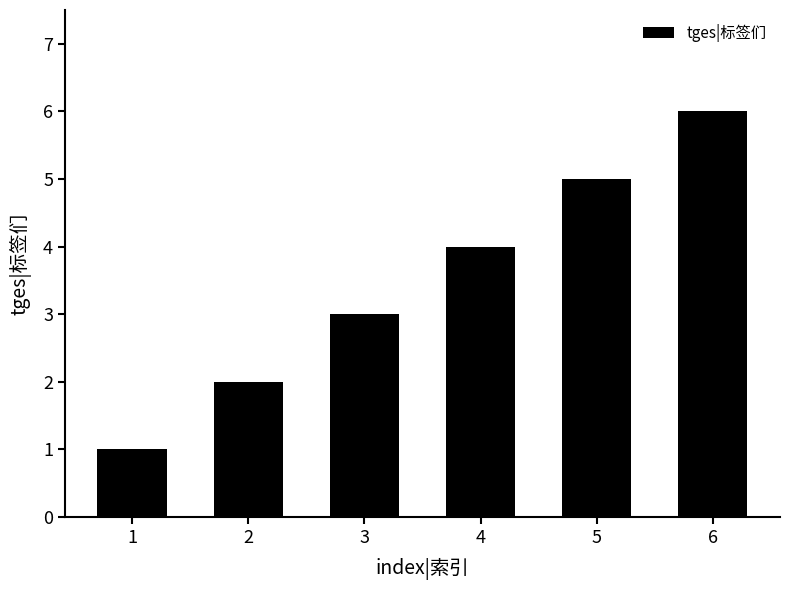

Rank the categories by value from highest to lowest.

6, 5, 4, 3, 2, 1